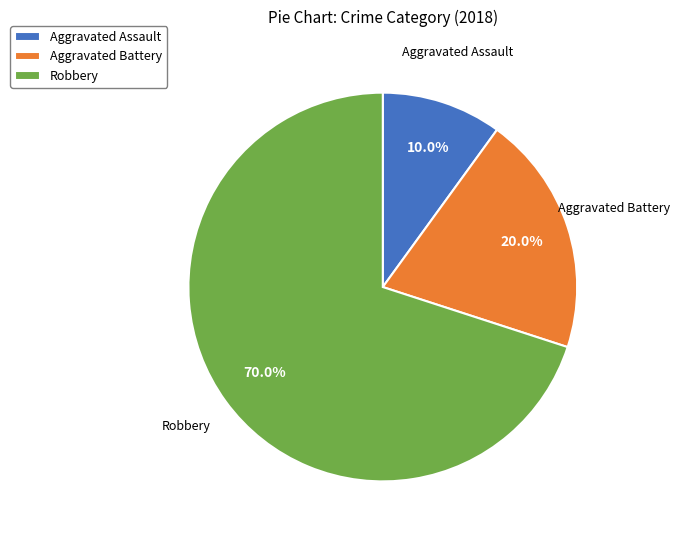

To the nearest percent, what percentage of the pie is Robbery?

70%